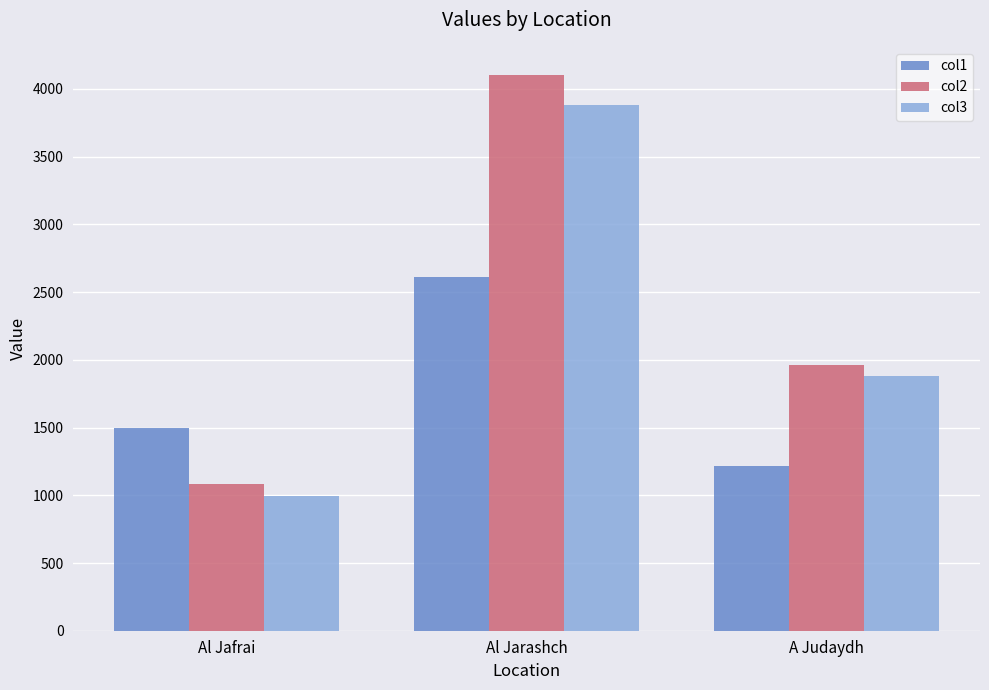

Which series has the largest total across all categories?

col2